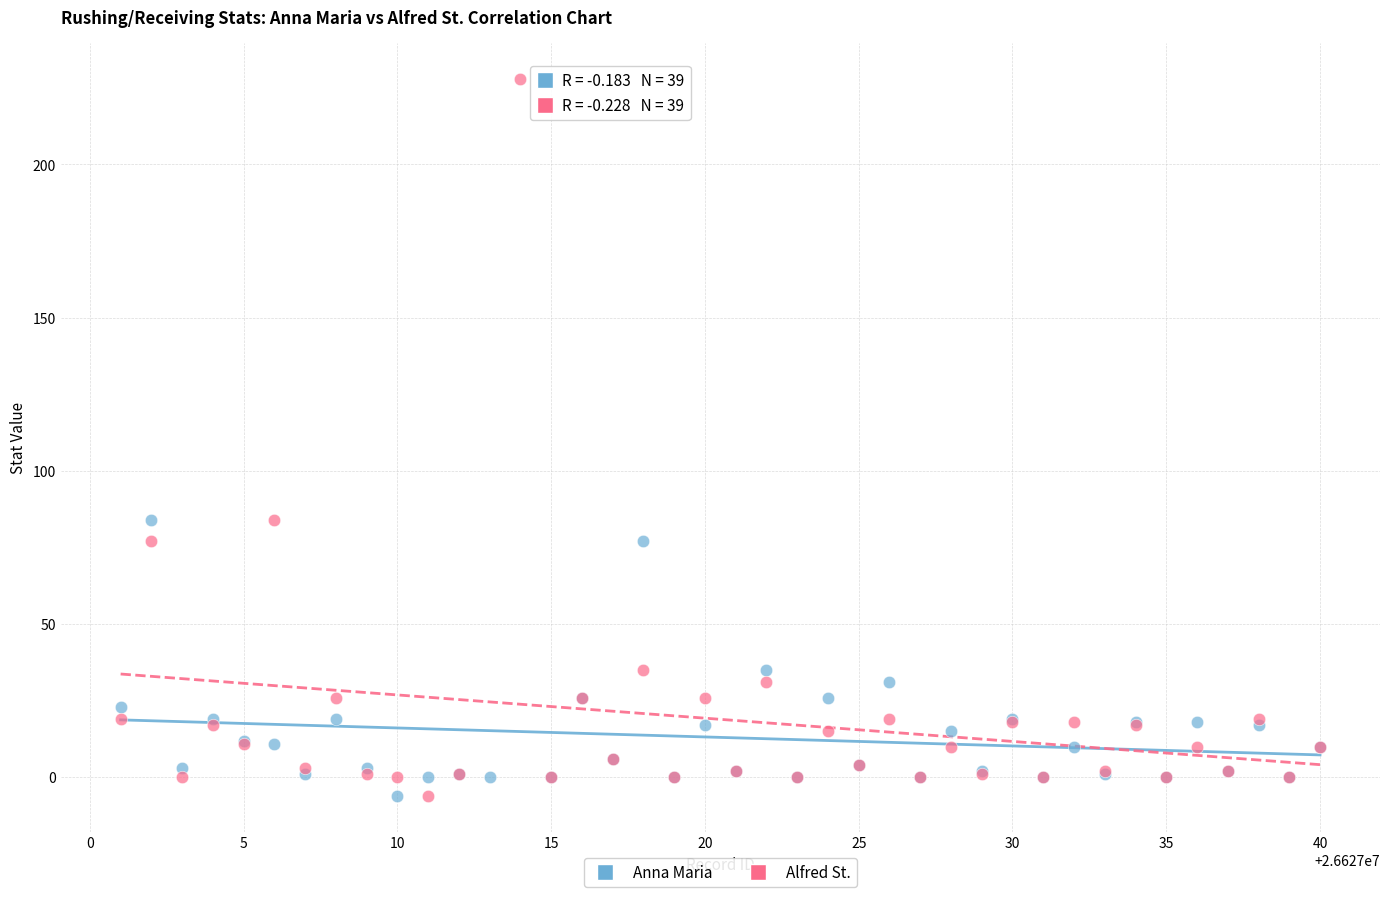

Which series reaches the maximum Y coordinate?

Alfred St.